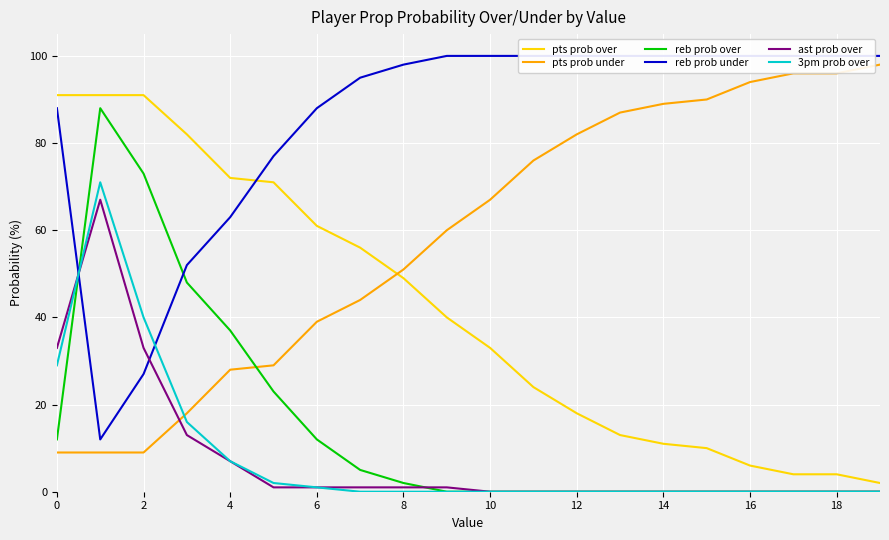

What is the maximum value for ast prob over?

67